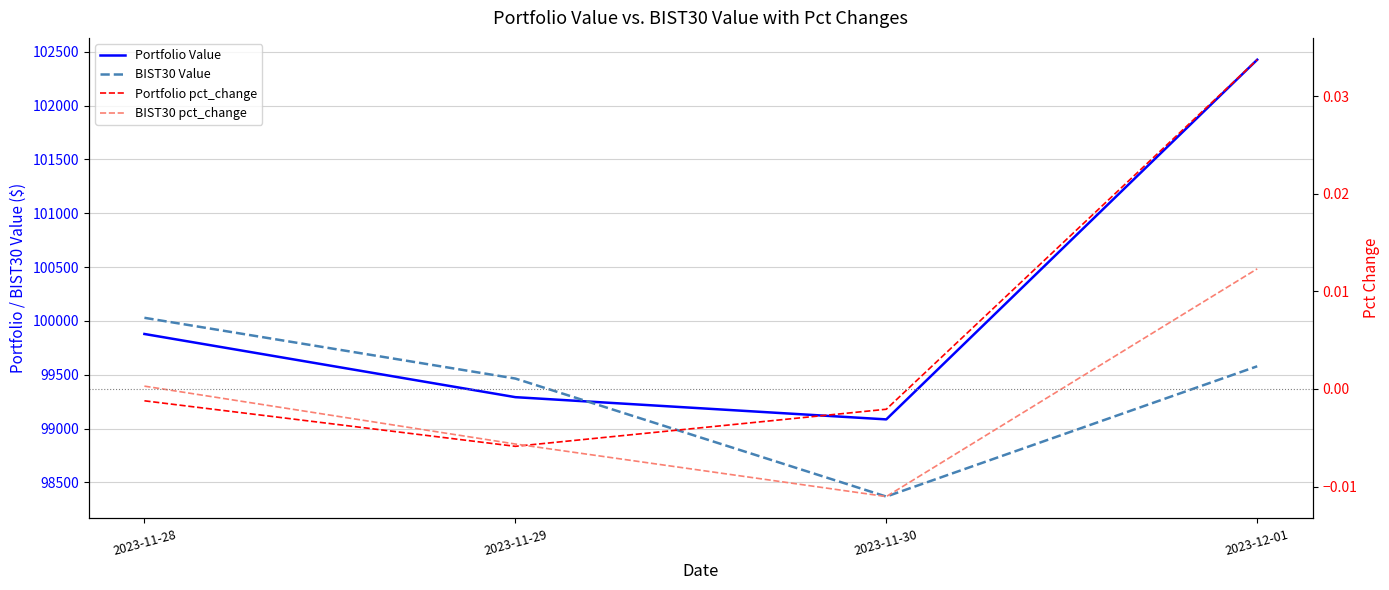

True or false: BIST30 pct_change and Portfolio Value intersect in this chart.

False